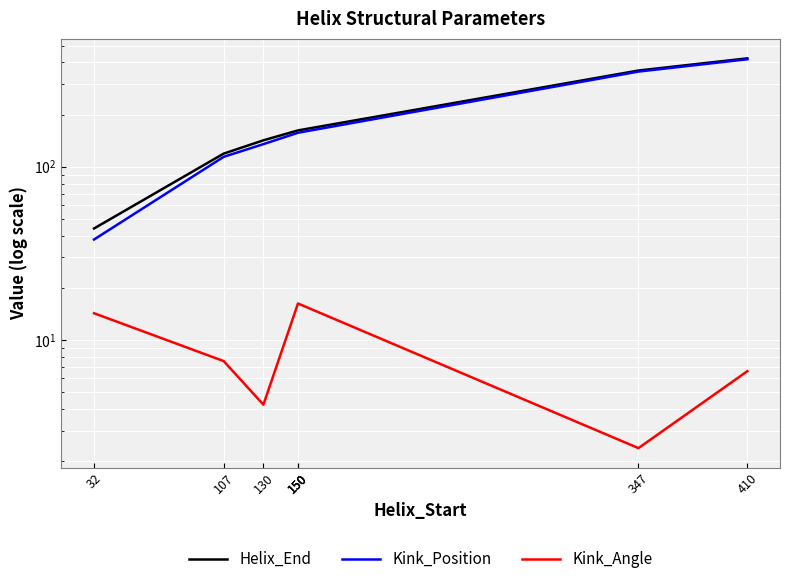

At which category does the chart reach its peak across all series?

410